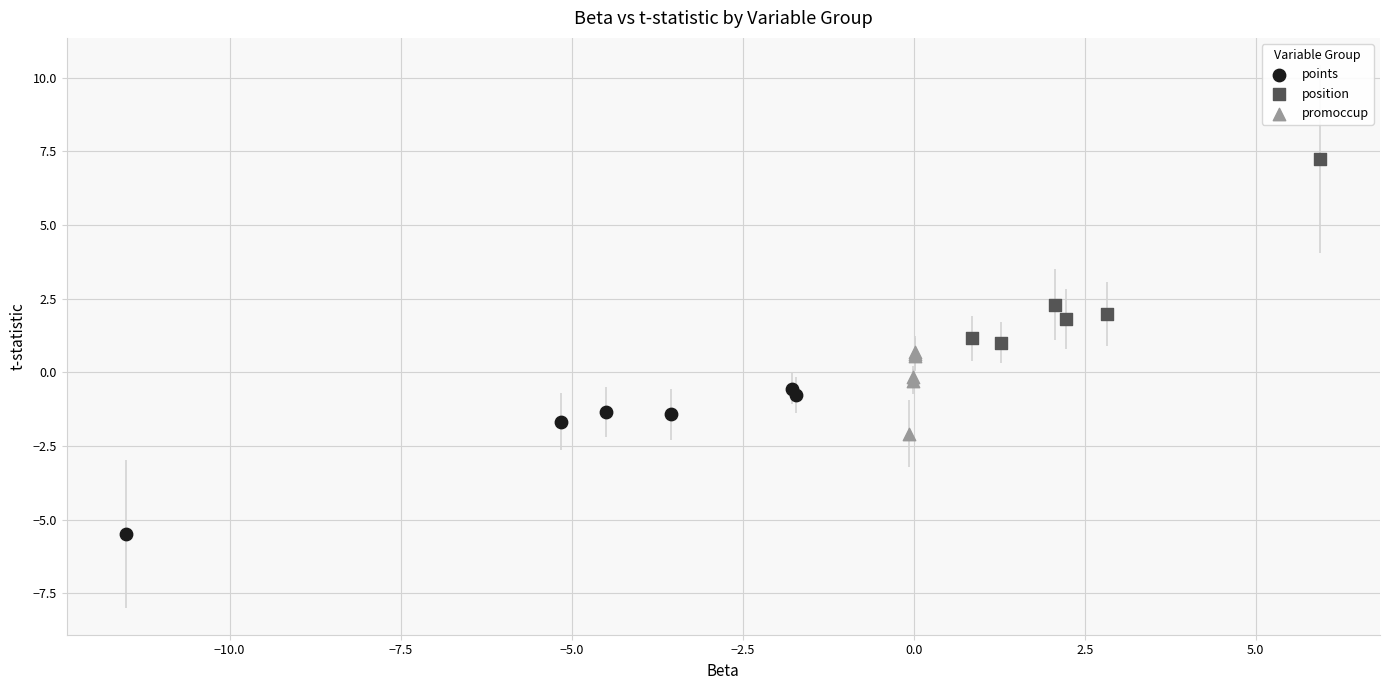

Which series contains the lowest Y value?

points